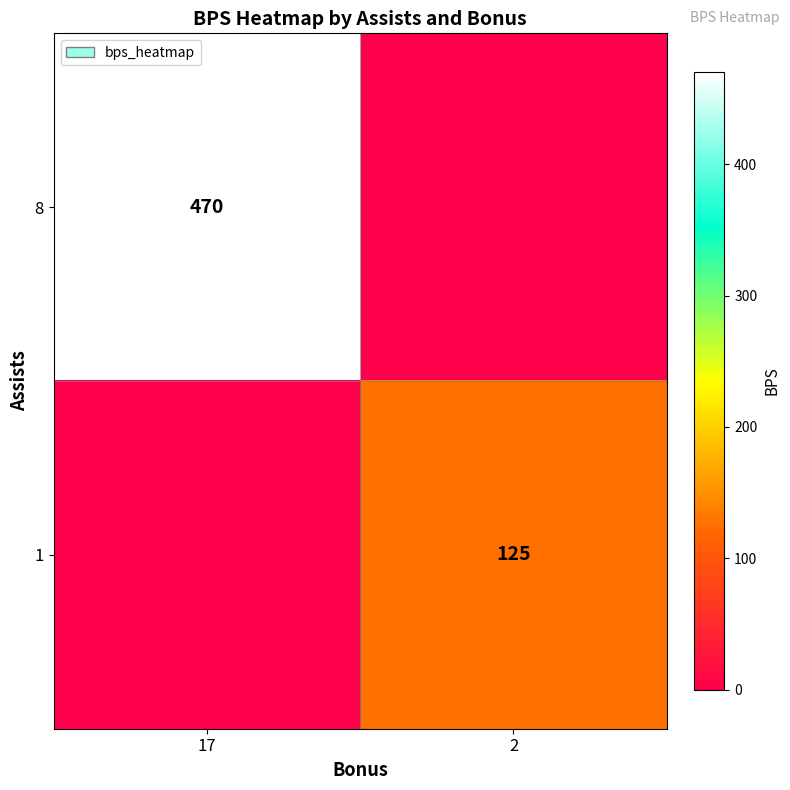

Which category has the highest value across all series?

17